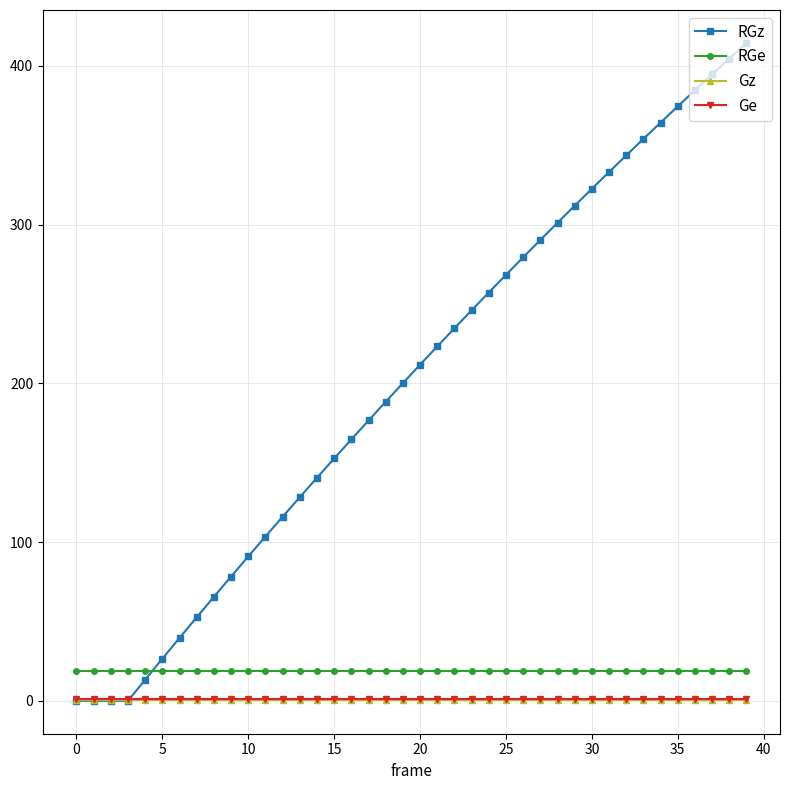

Is this an area chart (filled region under the line)?

No